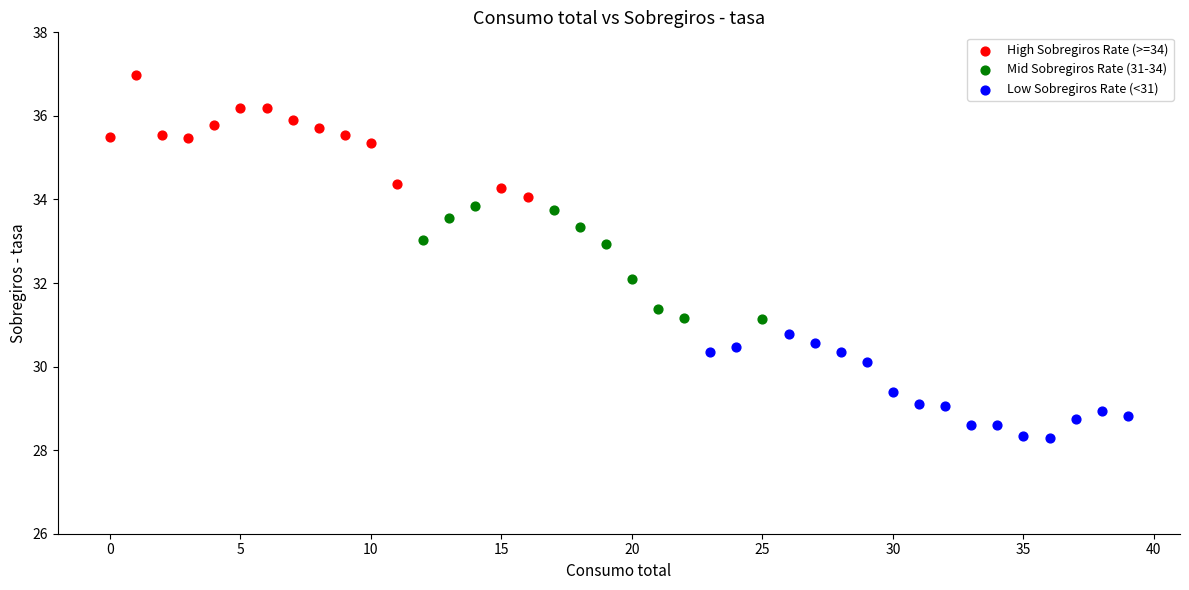

Which series contains the highest Y value?

High Sobregiros Rate (>=34)